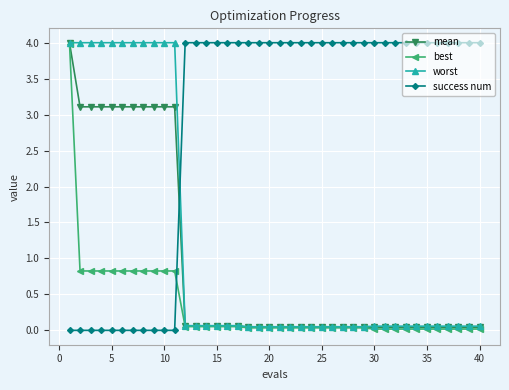

How many intersections are there between success num and worst?

1